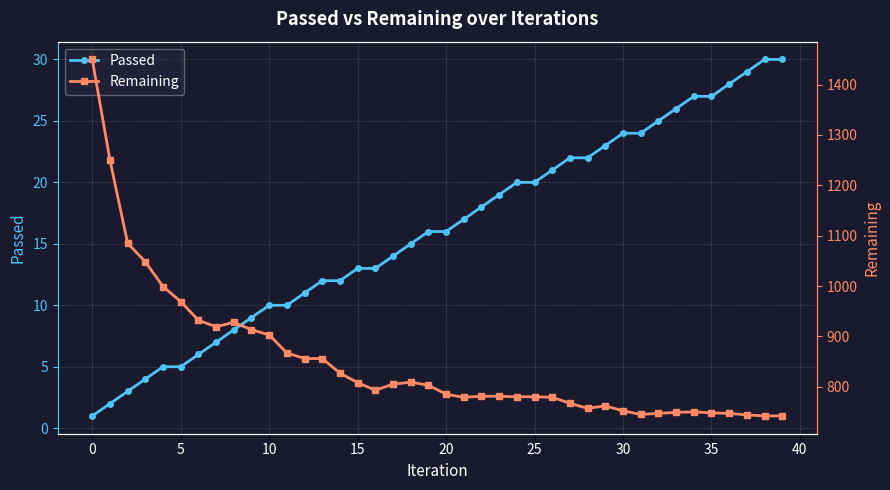

What is the lowest value of the Remaining series?

742